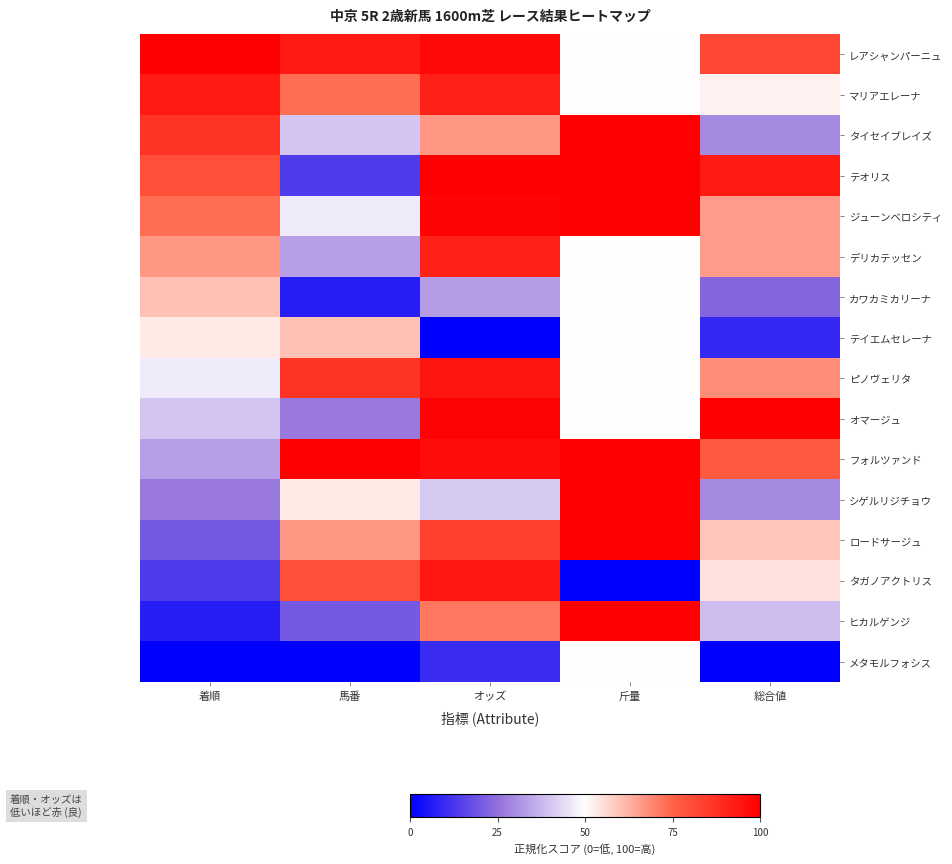

List the series in order of their peak value, highest first.

レアシャンパーニュ, タイセイブレイズ, テオリス, ジューンベロシティ, オマージュ, フォルツァンド, シゲルリジチョウ, ロードサージュ, ヒカルゲンジ, ピノヴェリタ, タガノアクトリス, マリアエレーナ, デリカテッセン, カワカミカリーナ, テイエムセレーナ, メタモルフォシス